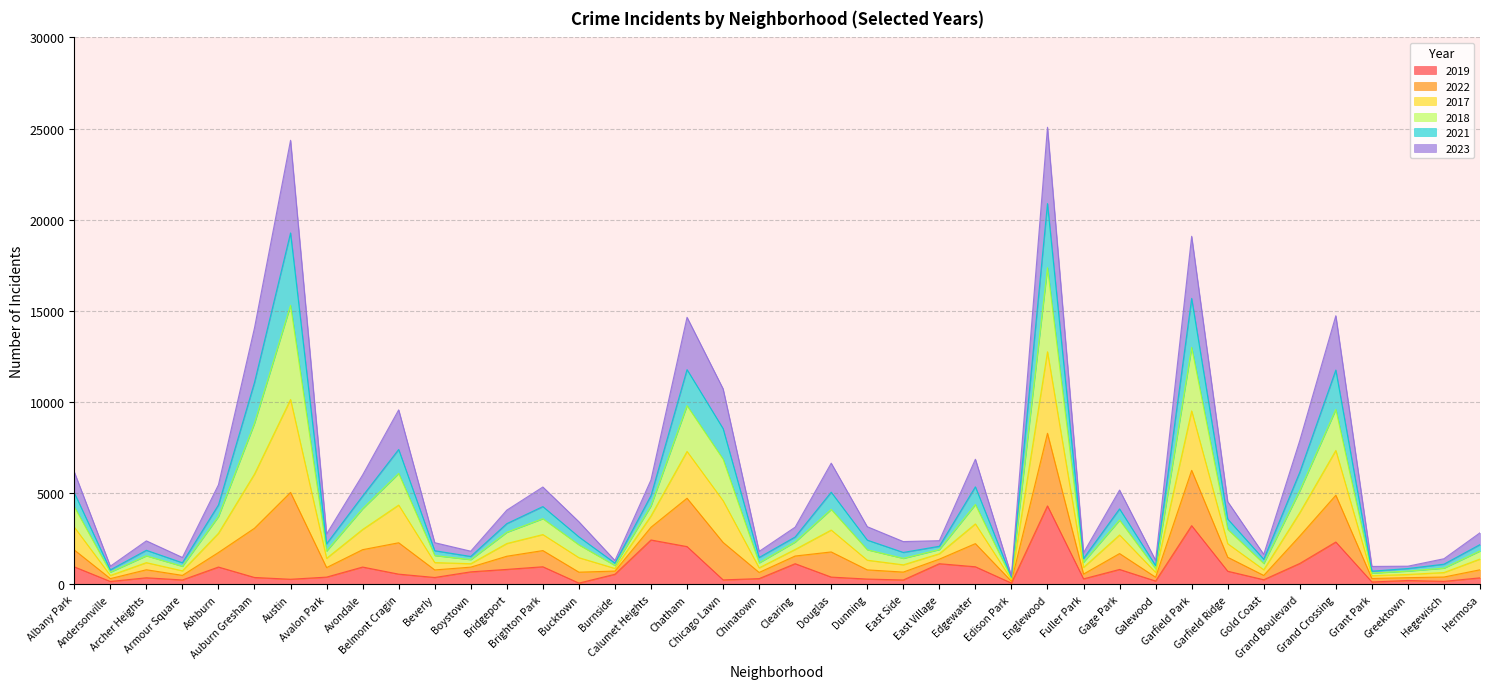

How many lines are shown in the chart?

6